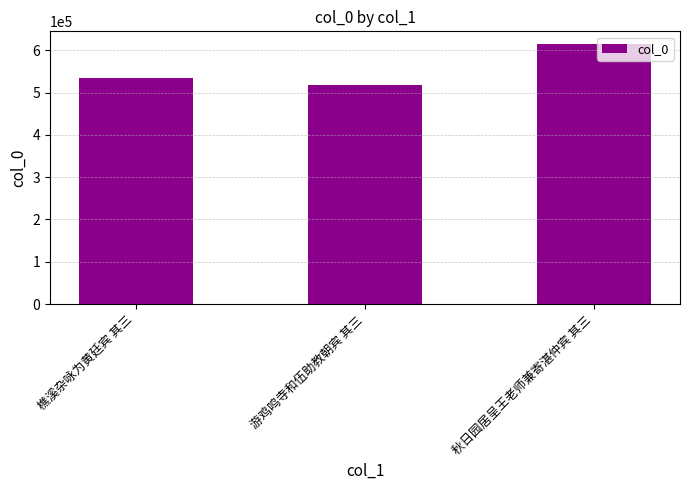

How many bars are there in total?

3